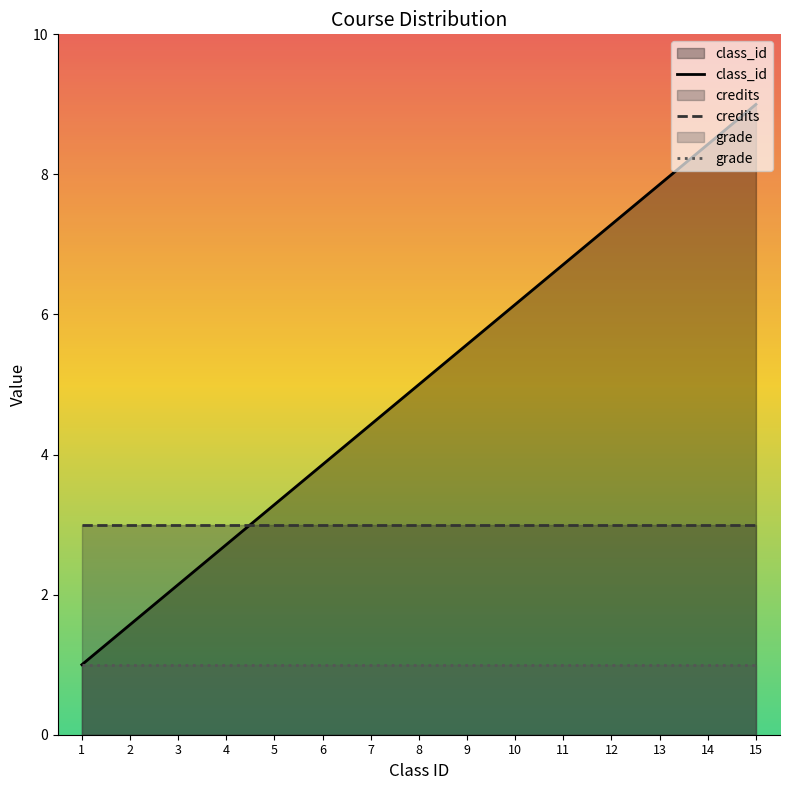

Which category has the highest value in the grade series?

1